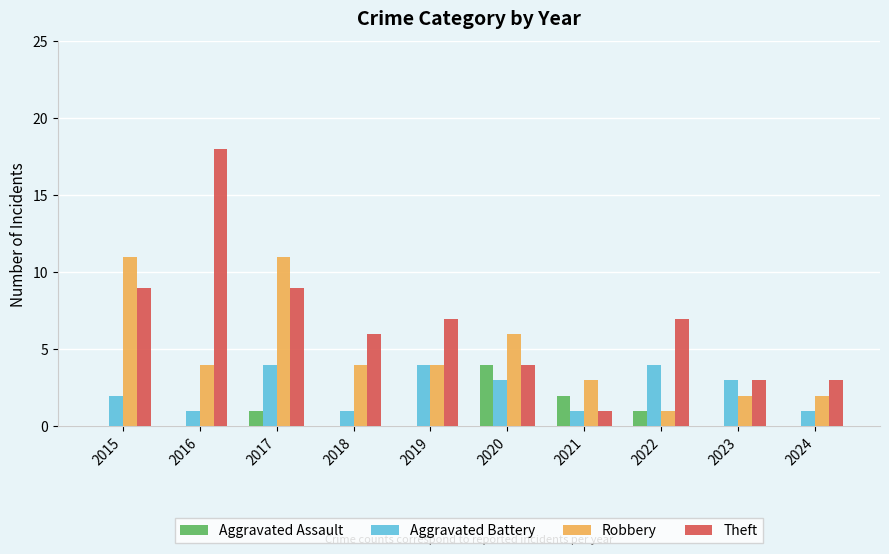

Which label corresponds to the largest value in the chart?

2016